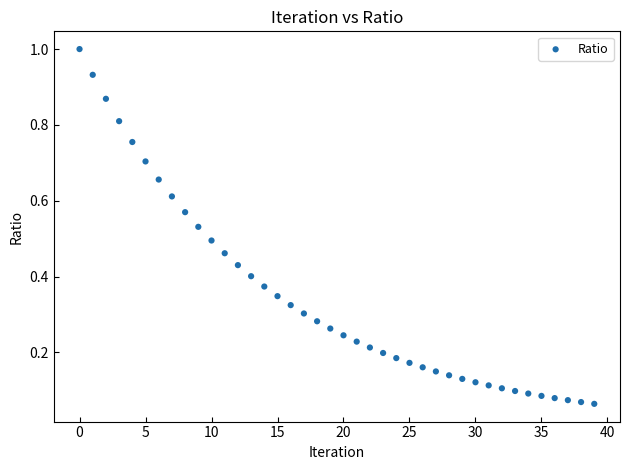

Count the number of points in this scatter plot.

40